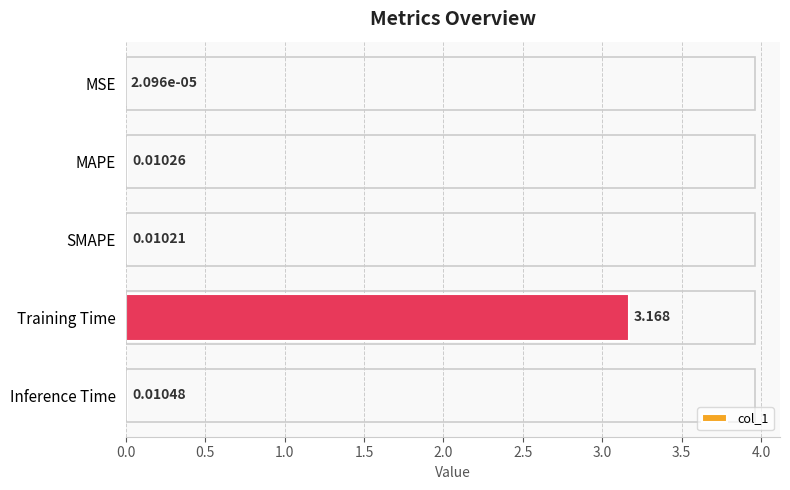

At which label is the value closest to 1?

Inference Time